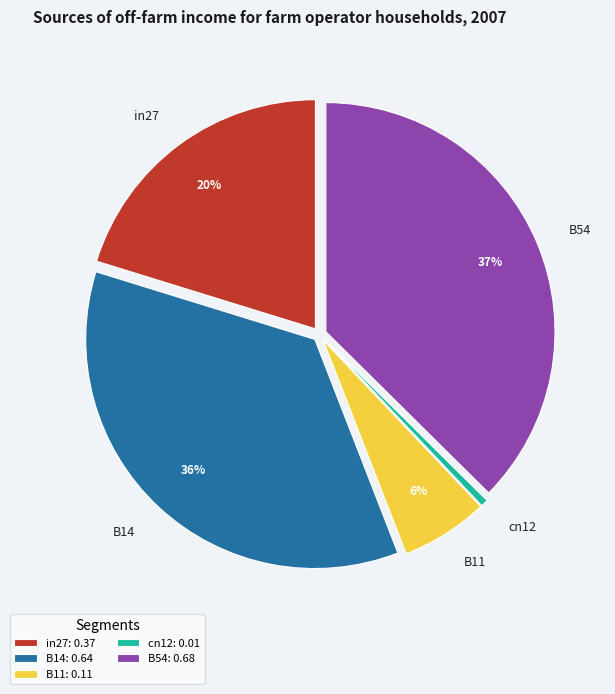

Combined, do in27 and B54 account for over 50%?

Yes